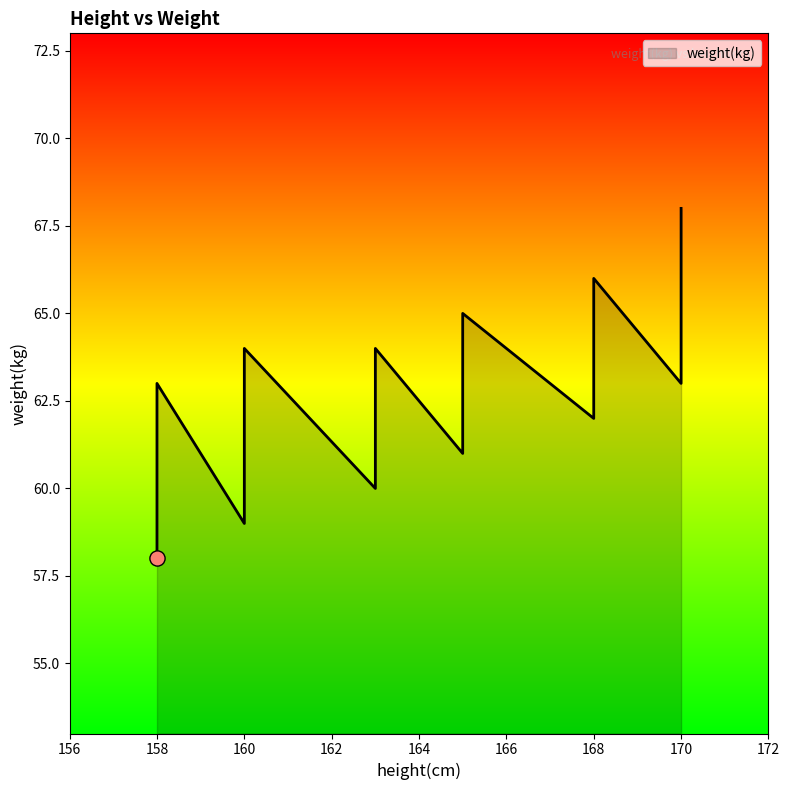

Approximately how many times larger is the value at 165 compared to 160?

1.0